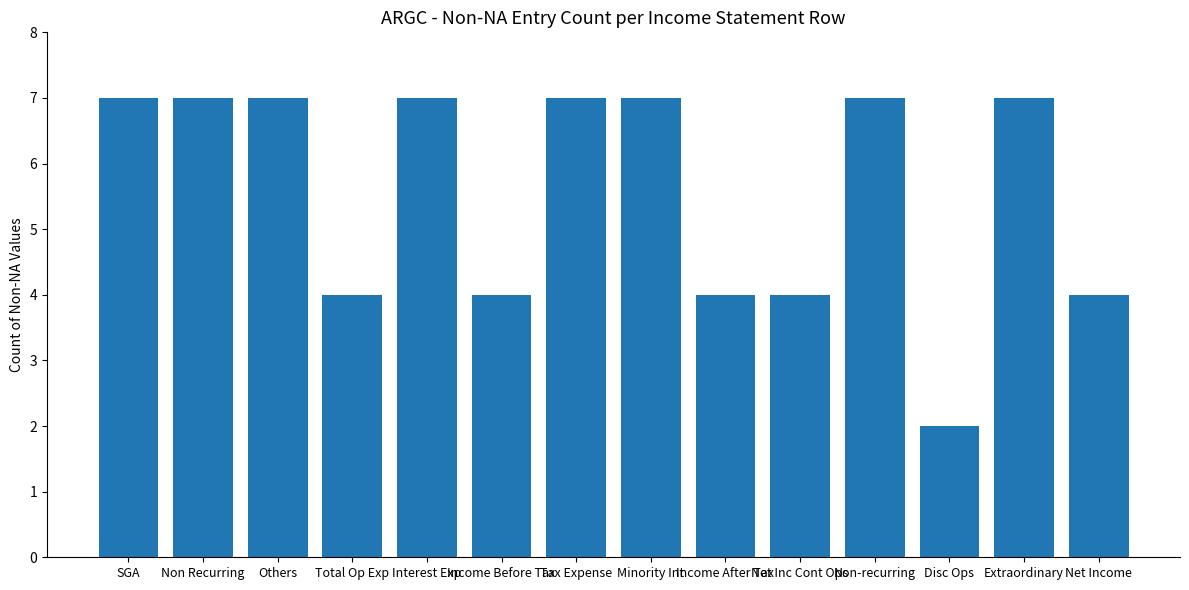

Reading left to right, extract all data points from this chart.

7	7	7	4	7	4	7	7	4	4	7	2	7	4